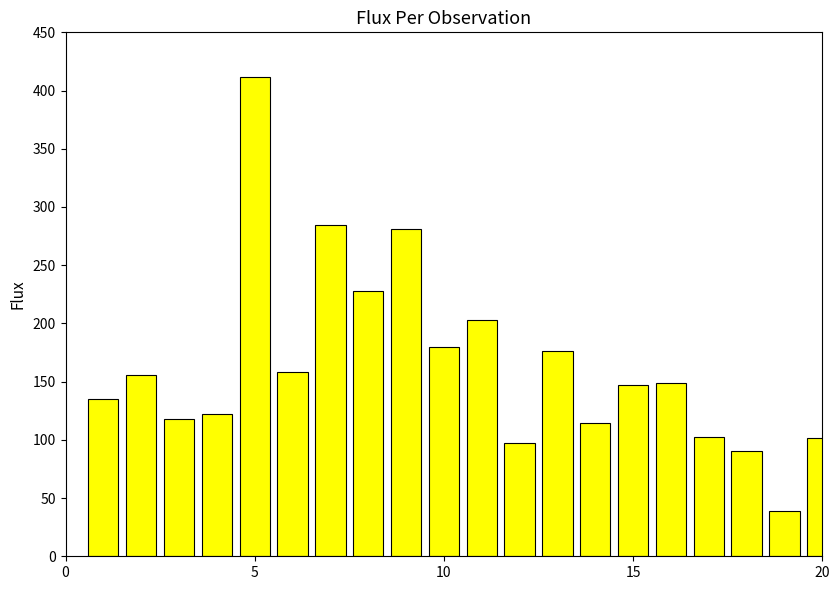

What is the difference between the maximum and second lowest values?

320.9